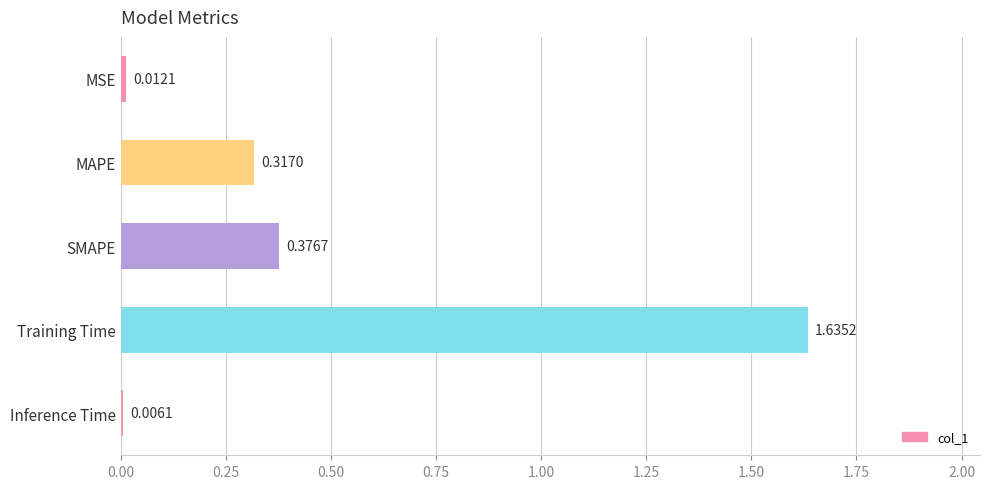

What is the sum of the values at Training Time and MAPE?

2.0